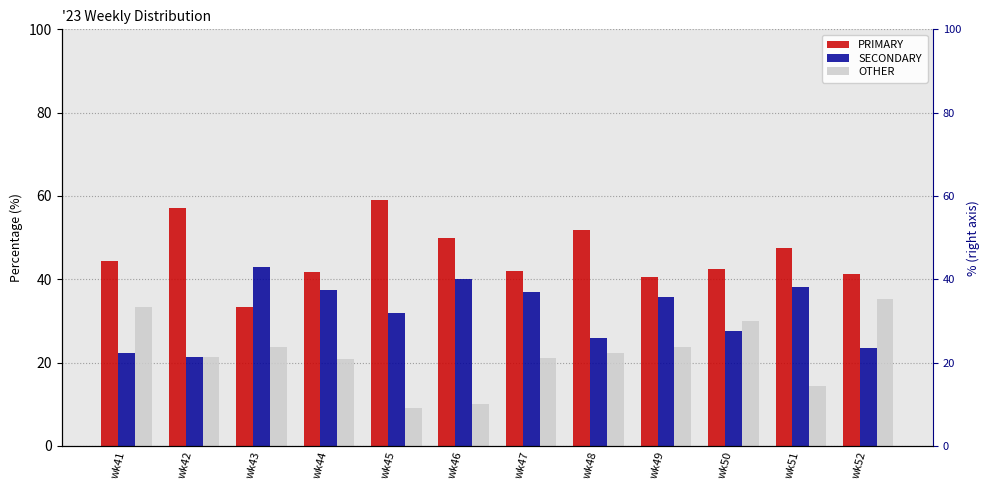

Which label corresponds to the smallest value in the chart?

wk45